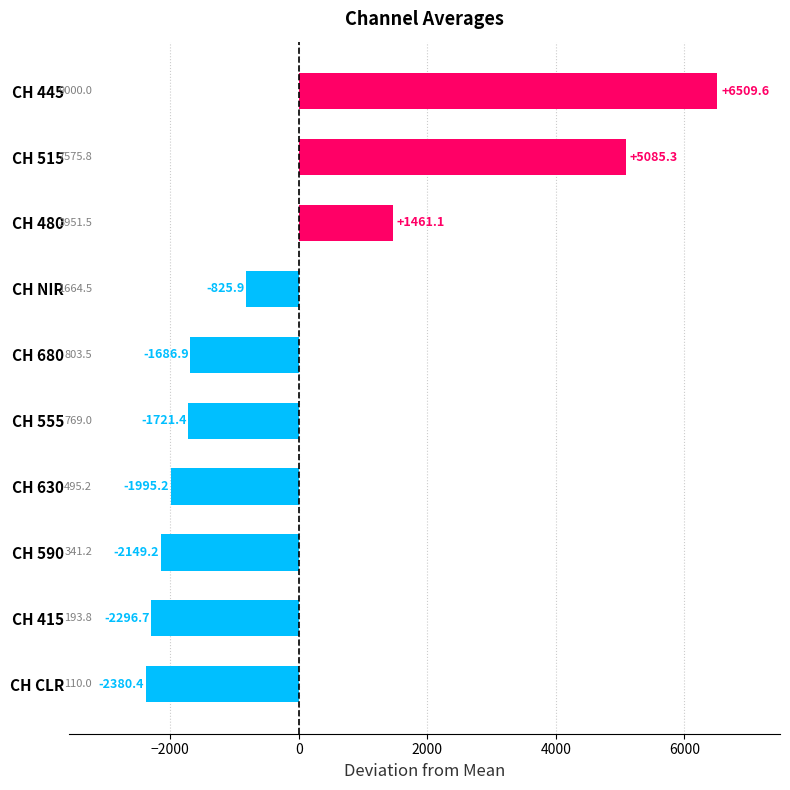

The chart shows a value of -1289.3 at CH NIR. True or false?

False